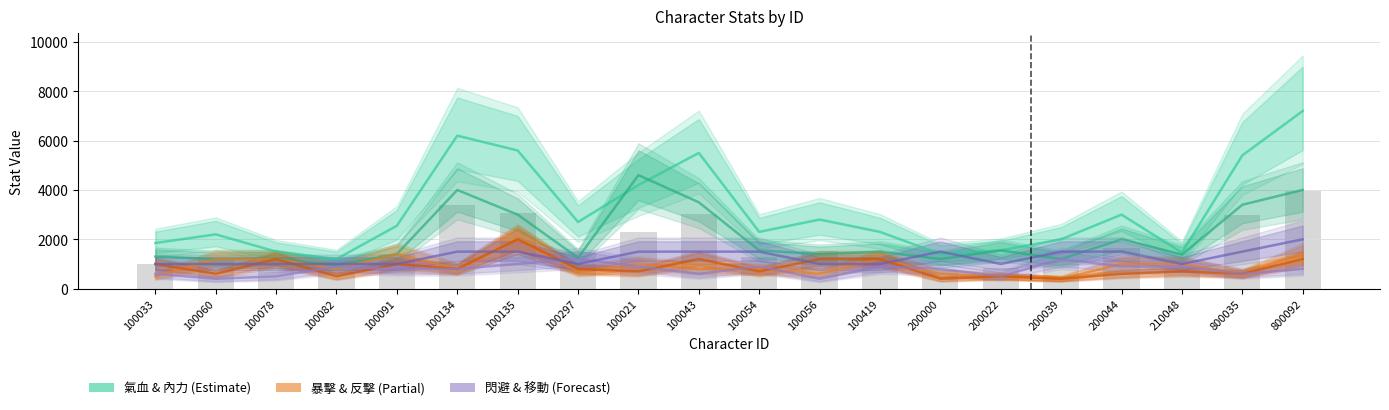

Are the bars grouped side by side (vs. stacked)?

Yes